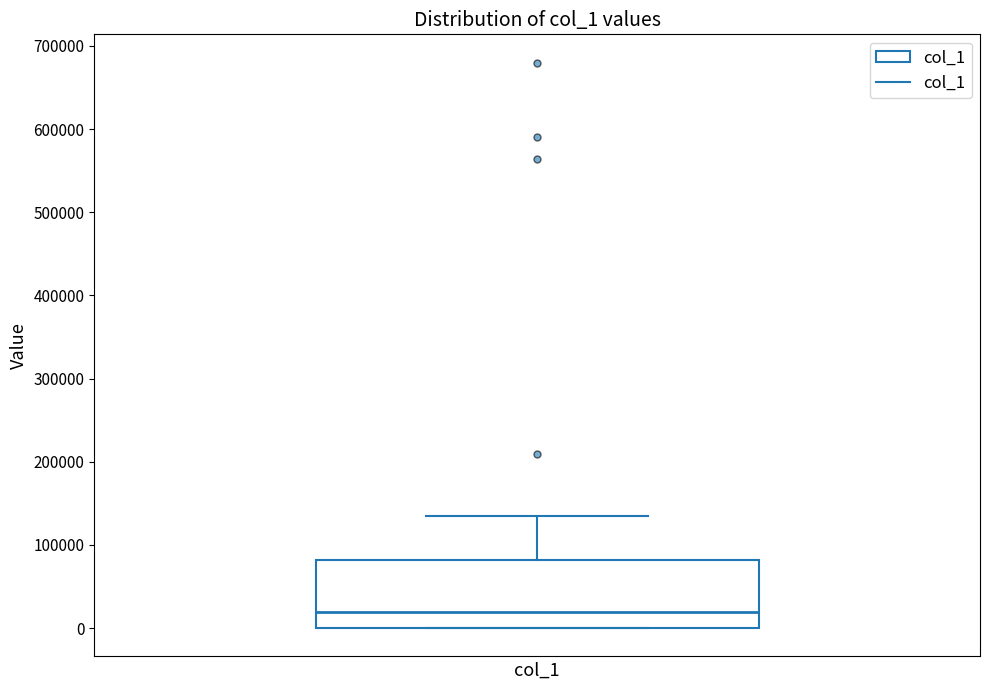

Read this box plot against the y-axis: the position of the median line, the range covered by the box, and the ends of both whiskers. The values are not printed on the chart, so give them approximately, as read against the axis.

median 20000, box 0 to 80000, whiskers 0 to 140000